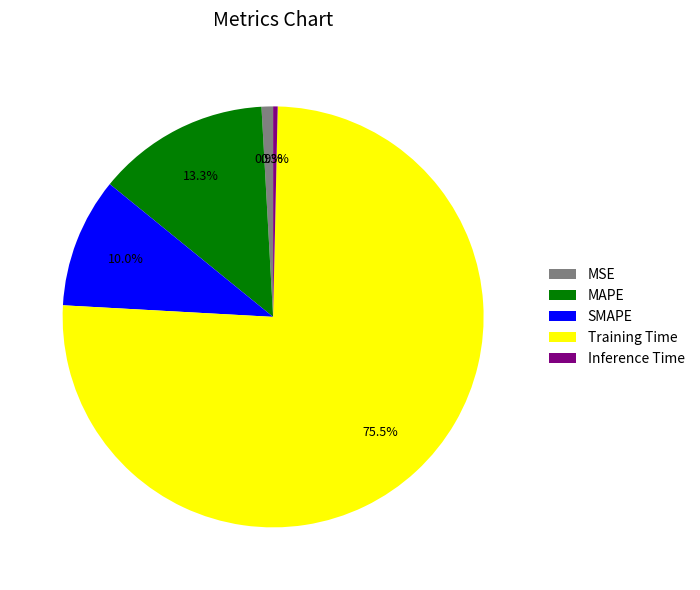

Combined, do MSE and SMAPE account for over 50%?

No